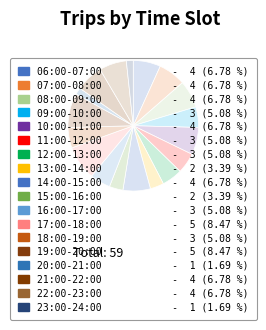

How many slices are in this pie chart?

18